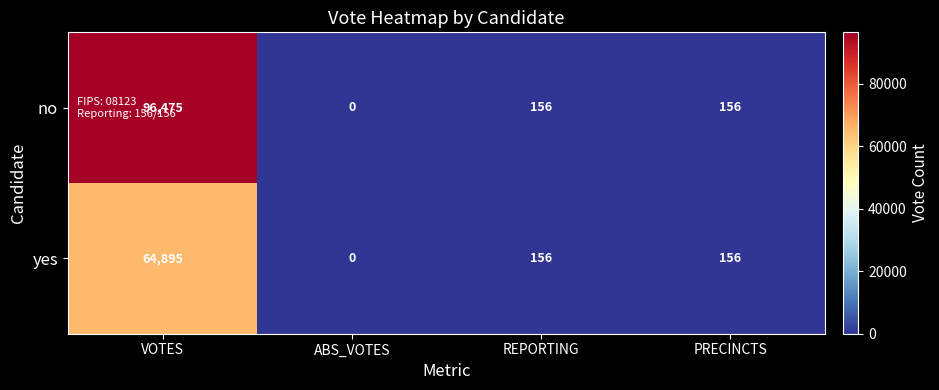

List the series in order of their peak value, highest first.

no, yes